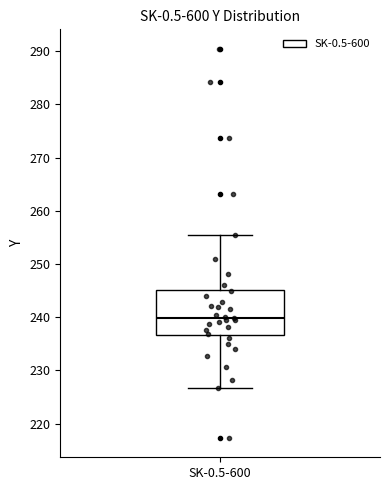

Where is the lower edge of the box for SK-0.5-600 on the y-axis? The values are not printed on the chart, so give them approximately, as read against the axis.

237